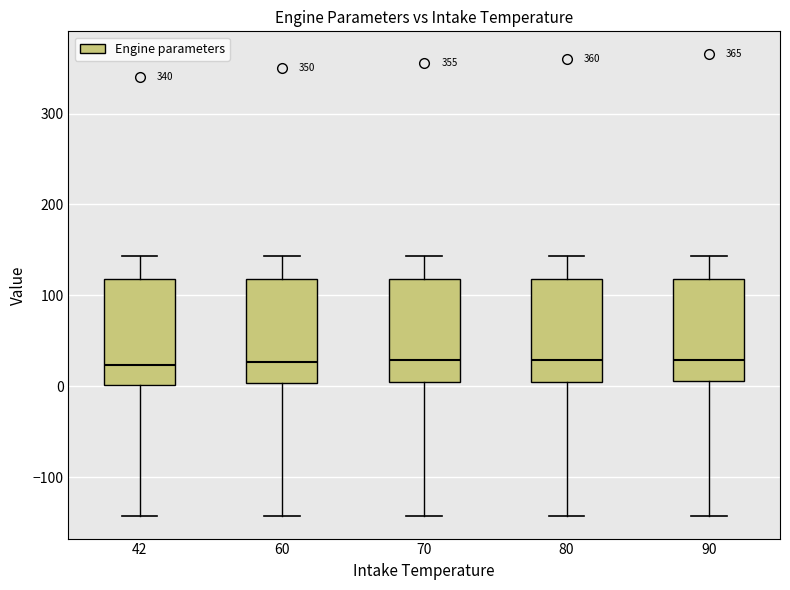

Reading left to right, transcribe this box plot: for each box, give where its median line is, the range the box spans, and where its two whiskers end, as read against the y-axis. The values are not printed on the chart, so give them approximately, as read against the axis.

42: median 20, box 0 to 120, whiskers -140 to 140
60: median 30, box 0 to 120, whiskers -140 to 140
70: median 30, box 10 to 120, whiskers -140 to 140
80: median 30, box 10 to 120, whiskers -140 to 140
90: median 30, box 10 to 120, whiskers -140 to 140